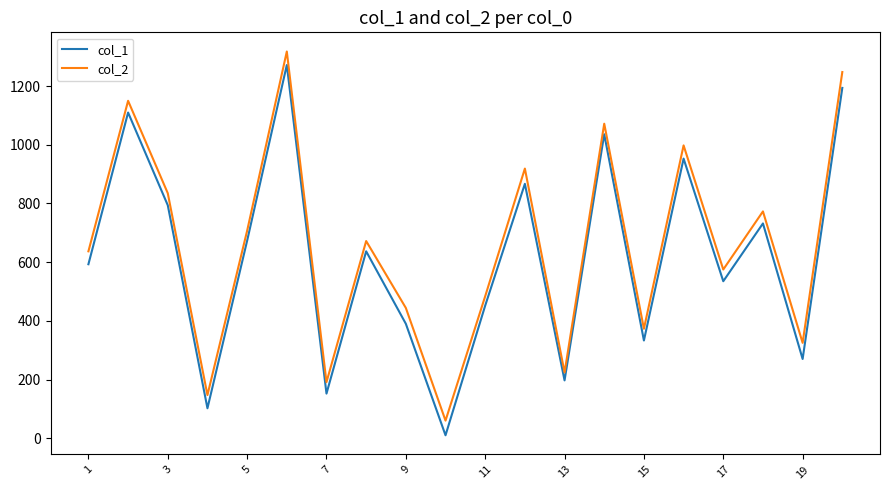

List the series in order of their peak value, lowest first.

col_1, col_2